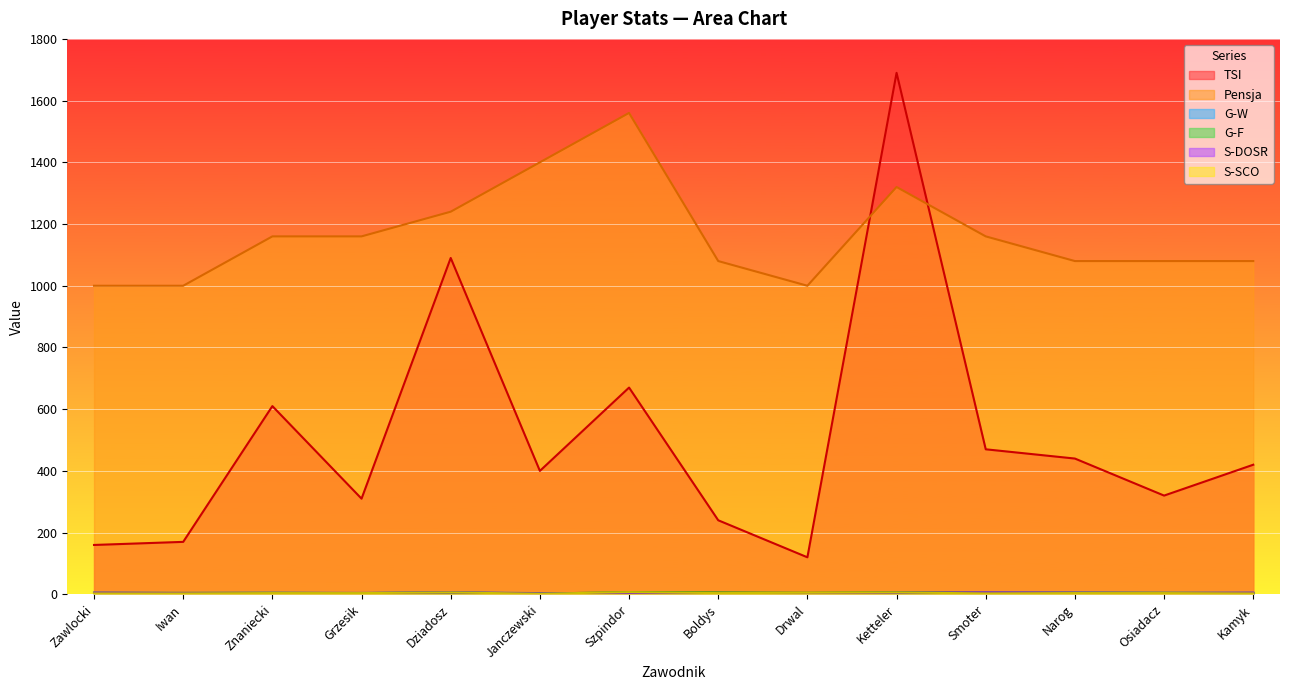

True or false: Pensja and S-SCO intersect in this chart.

False